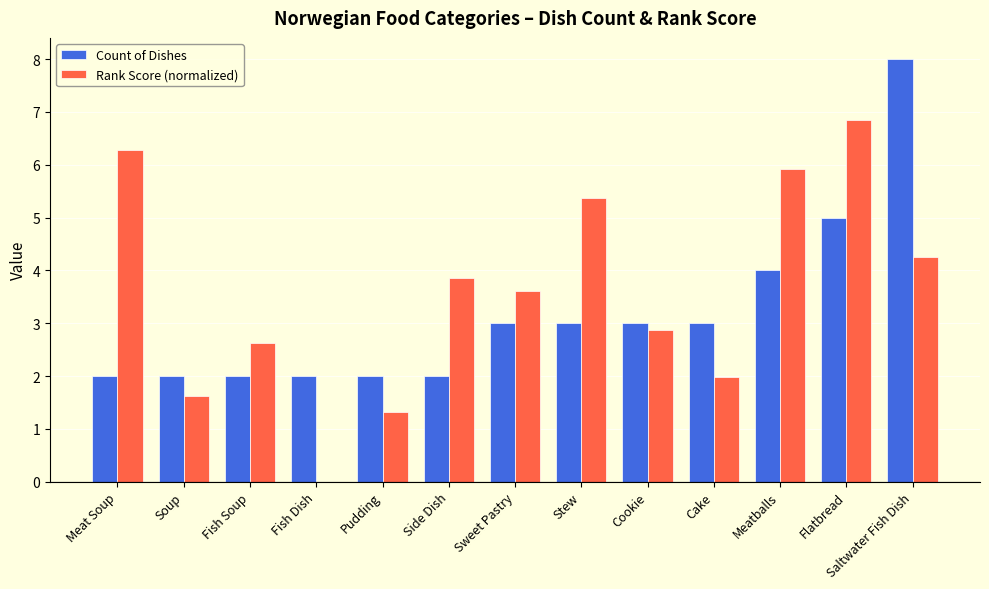

Which series has the largest total across all categories?

Rank Score (normalized)